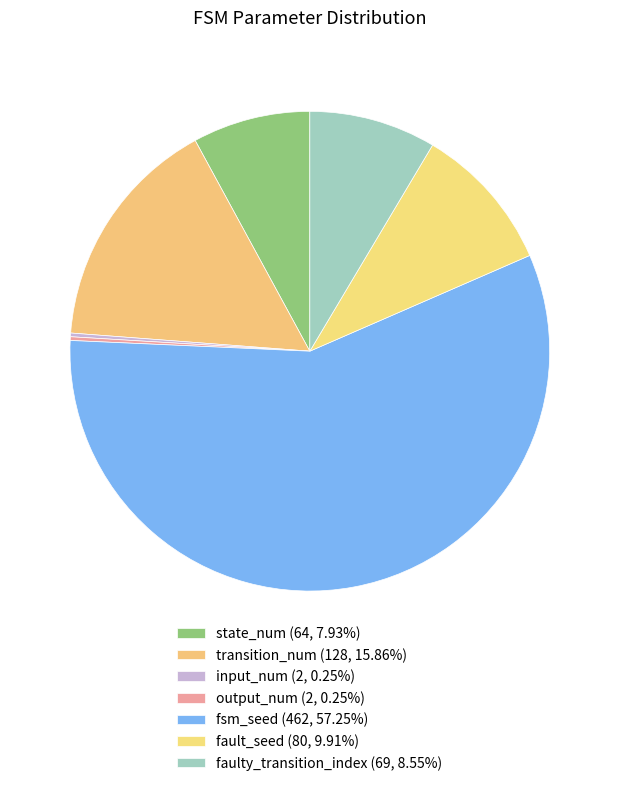

Approximately how many times larger is the value at fault_seed compared to output_num?

40.0